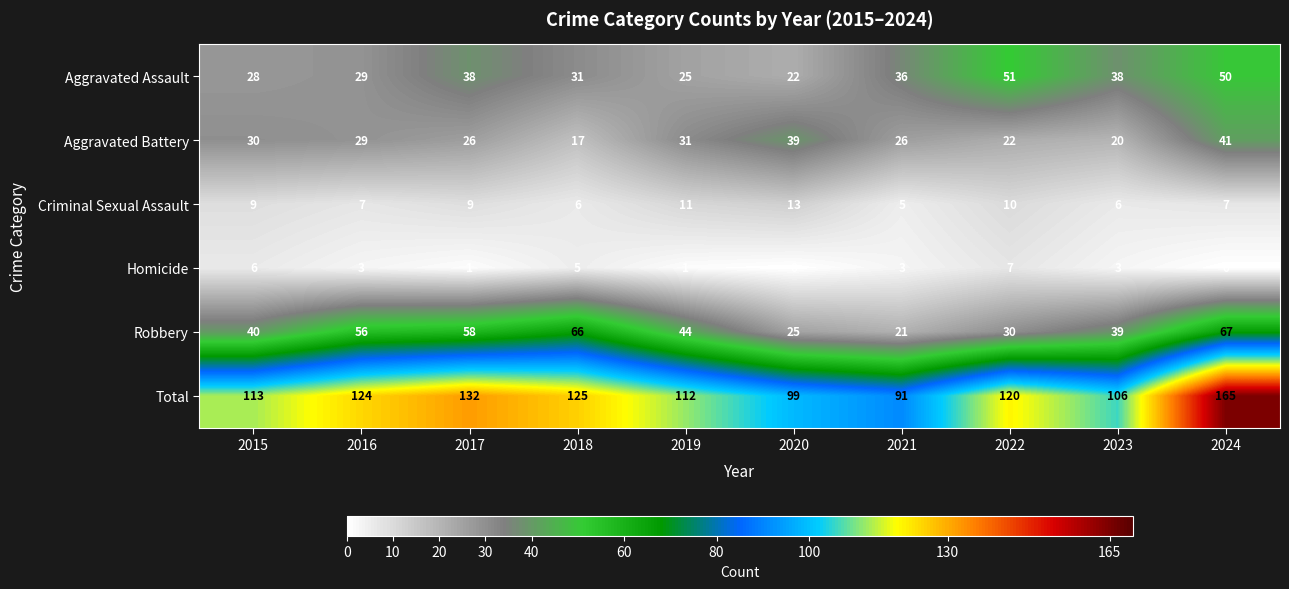

How many Homicide values are between 1 and 5?

6